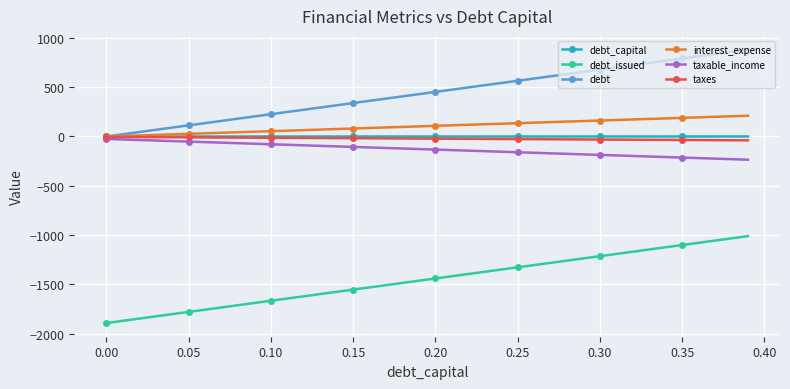

What is the smallest value displayed?

-1892.9